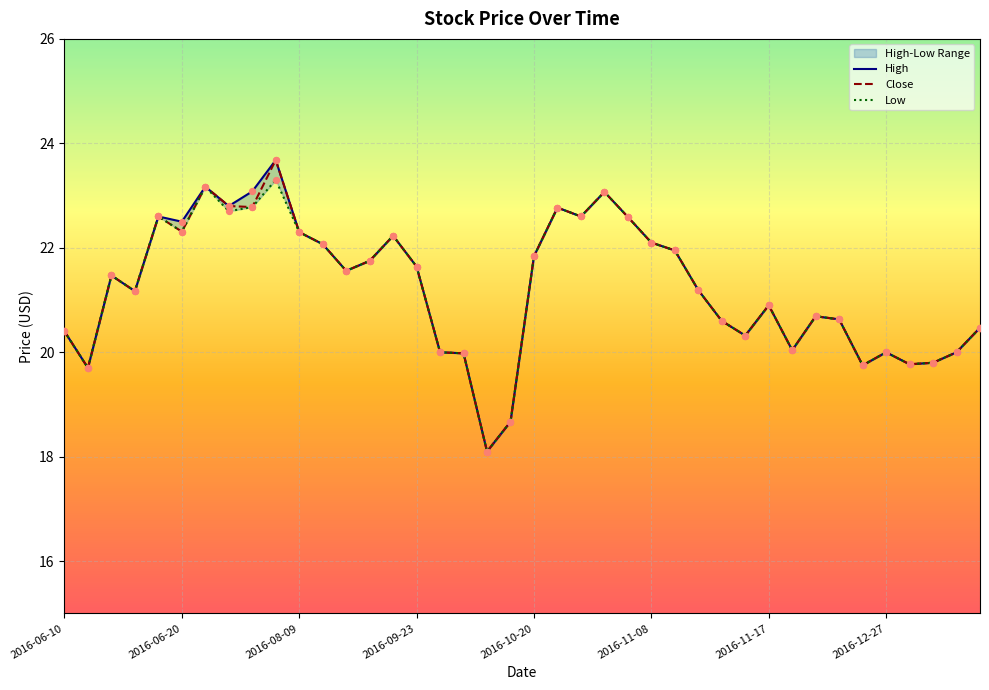

Which series reaches the maximum Y coordinate?

High